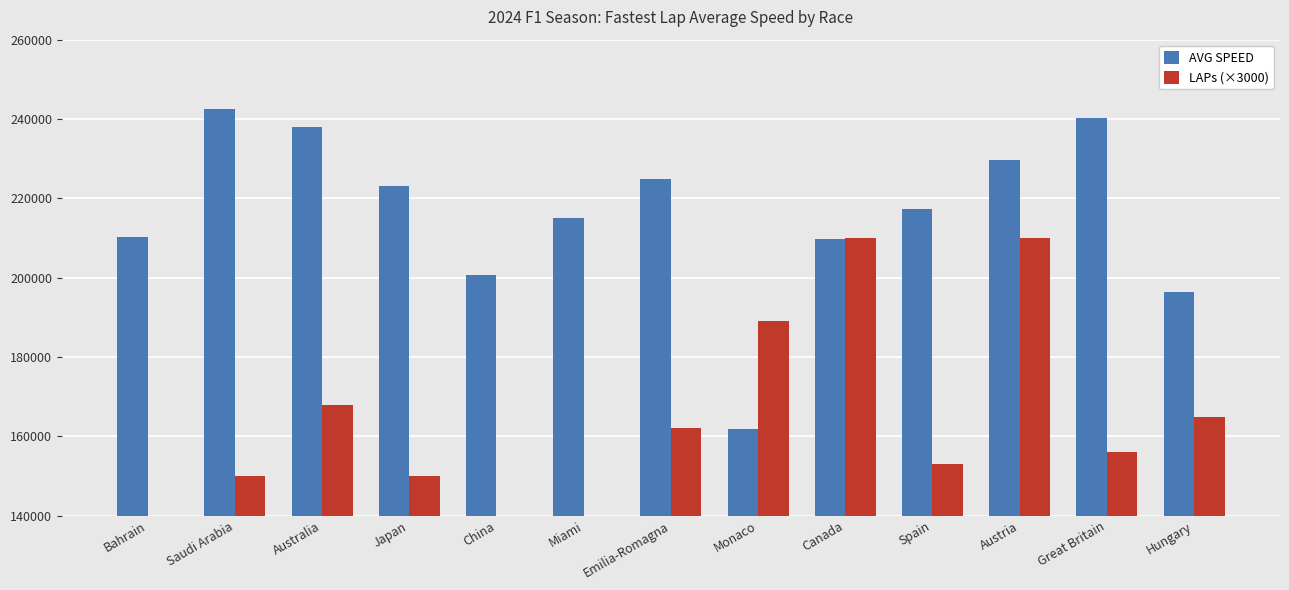

Which category has the highest value in the AVG SPEED series?

Saudi Arabia